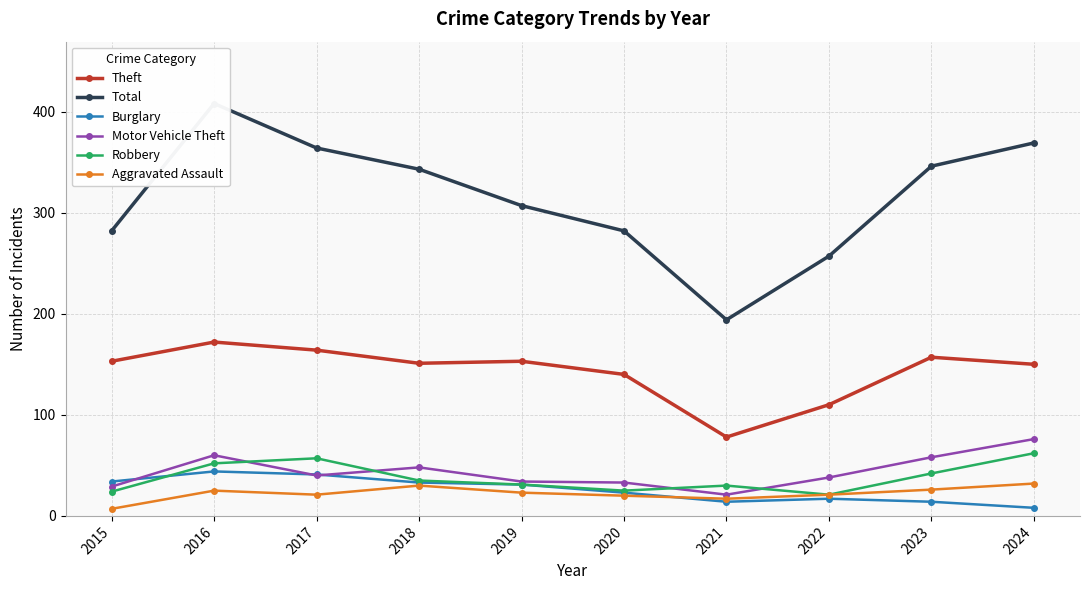

How many data points in Theft are above 153?

3